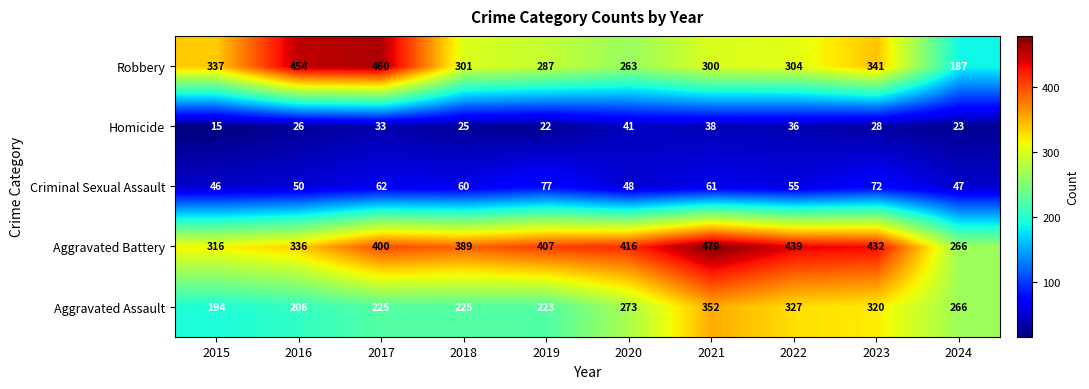

Which category has the lowest value across all series?

2015